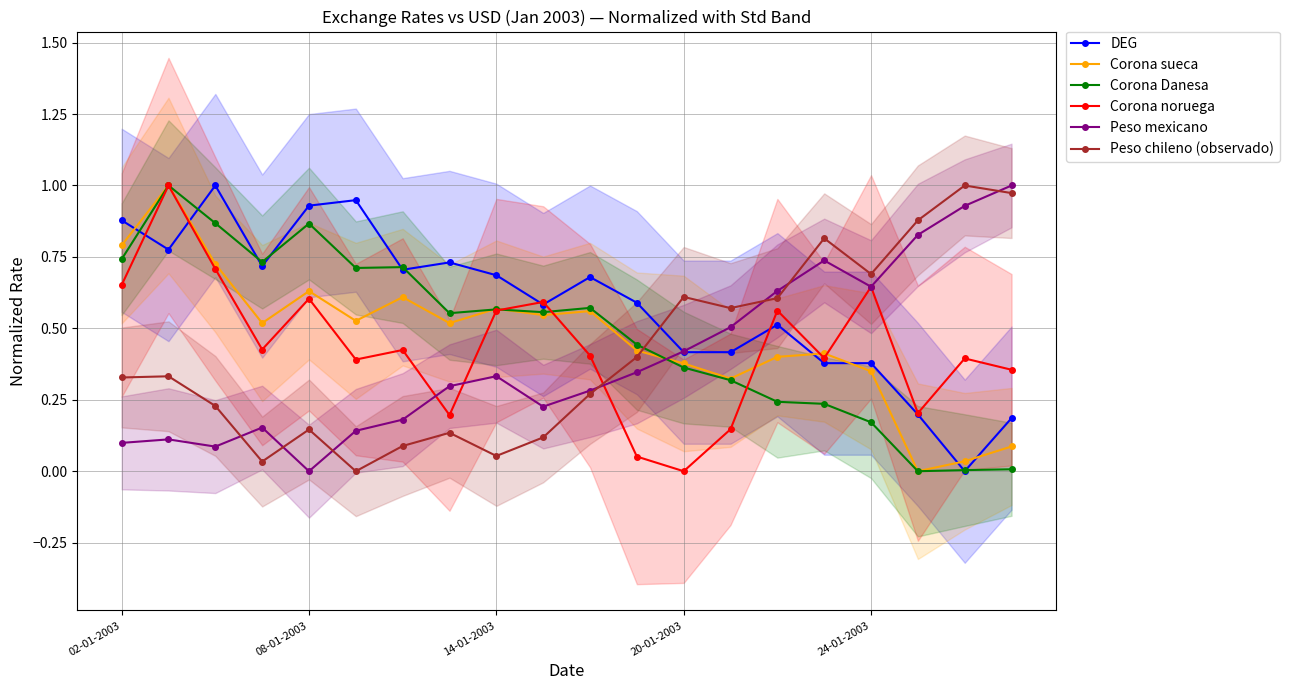

What is the difference between the maximum and minimum values in the Peso chileno (observado) series?

1.0